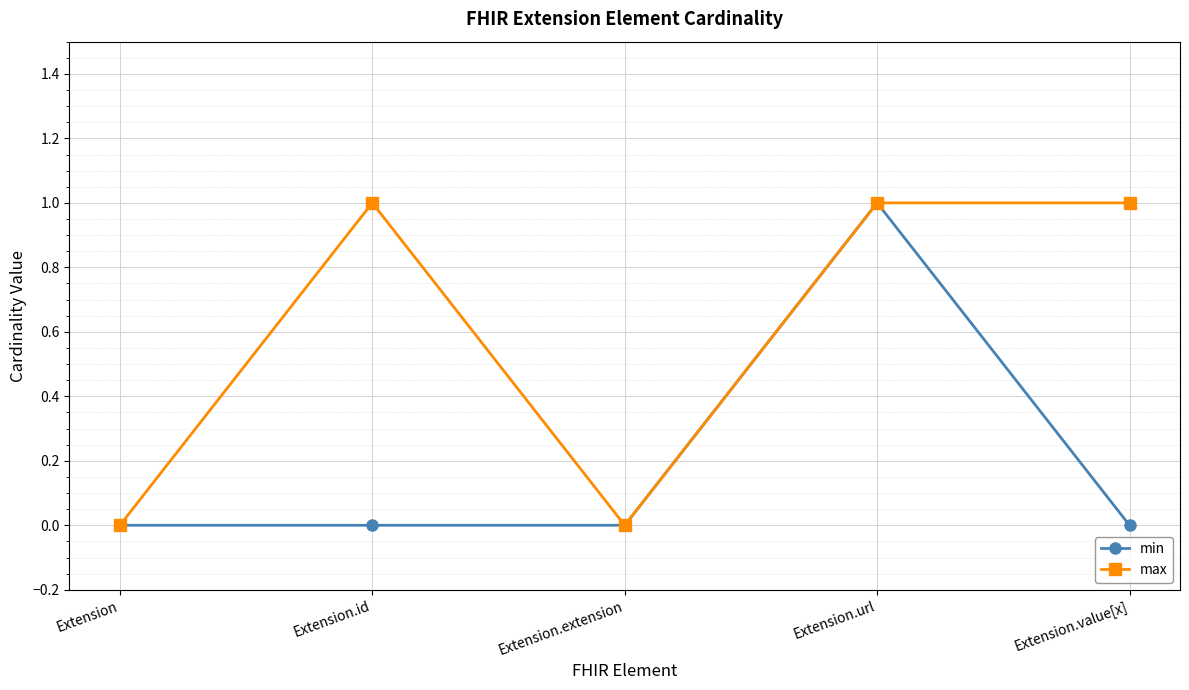

Where is the first local minimum for max?

Extension.extension